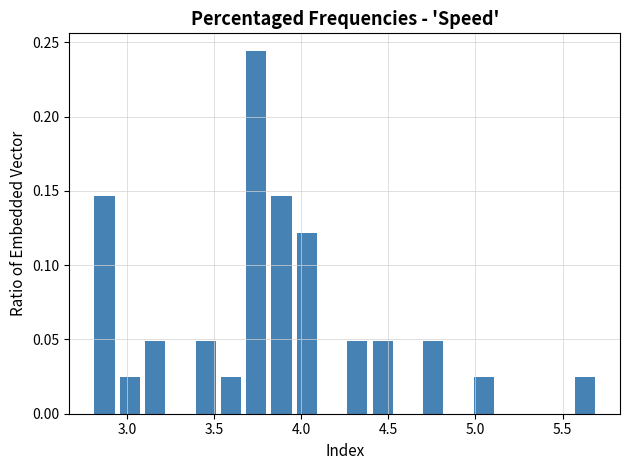

Read against the x-axis, roughly where is the centre of the tallest bar?

3.75